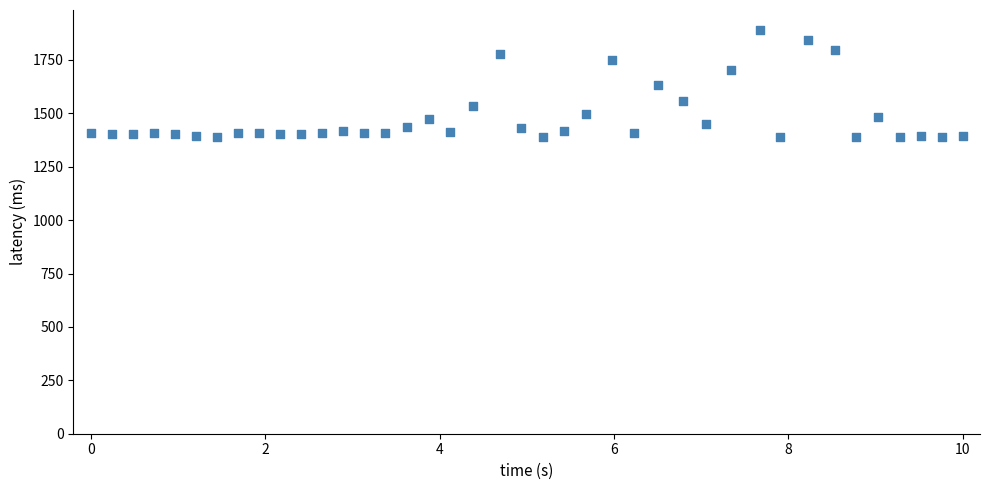

What is the range of X values (max minus min)?

10.0